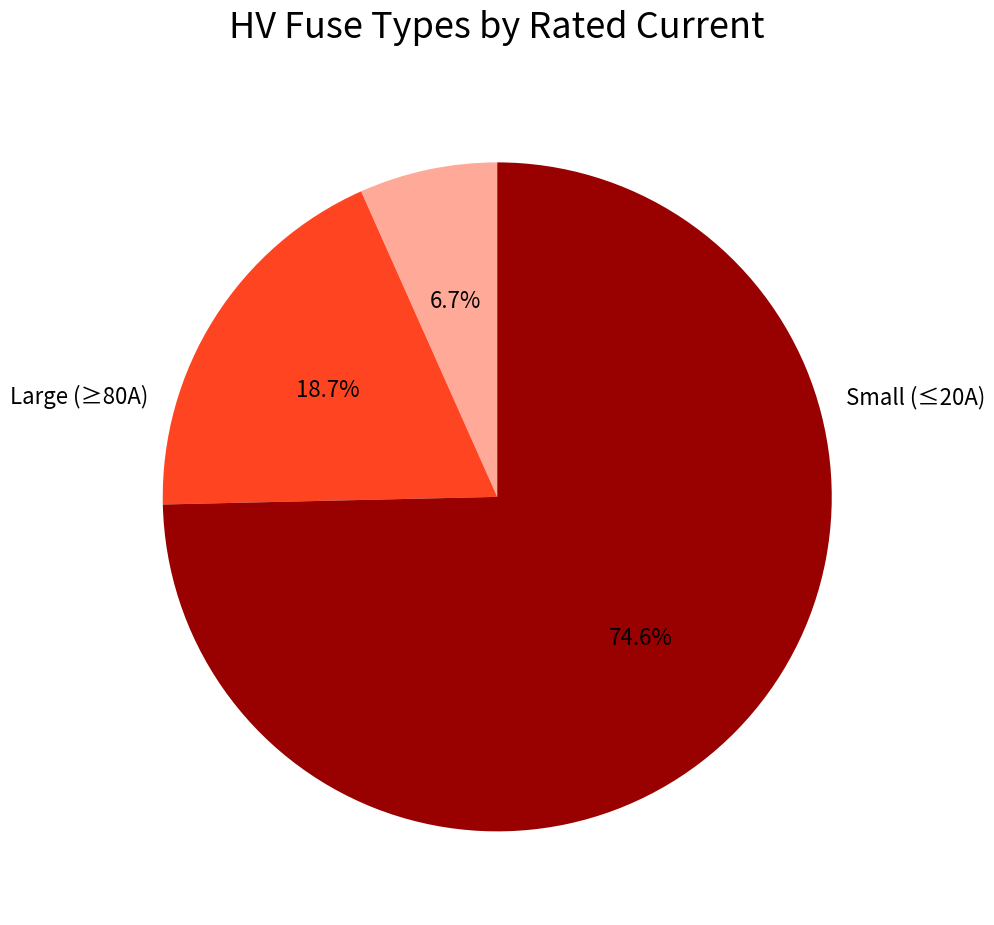

Does any single category account for the majority?

Yes